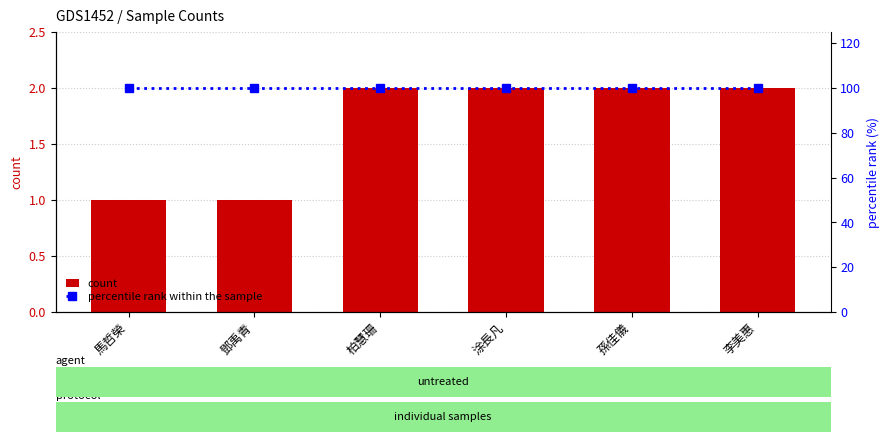

Rank the categories by percentile rank within the sample value from highest to lowest.

馬哲榮, 鄧禹青, 柏慧珊, 涂長凡, 孫佳儀, 李美惠